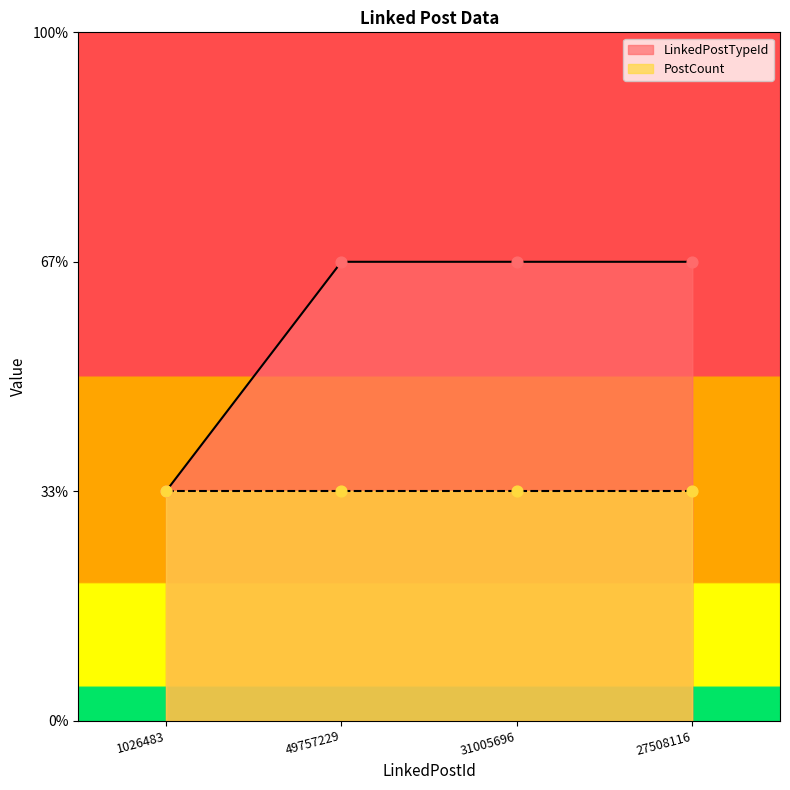

Between 31005696 and 49757229, which is larger?

31005696